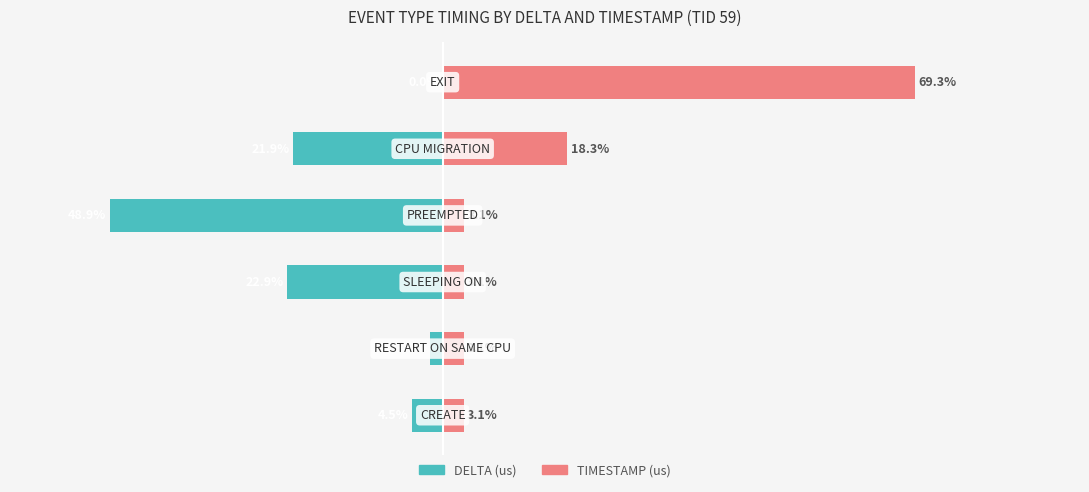

What is the approximate value of DELTA (us) at 2?

-22.9